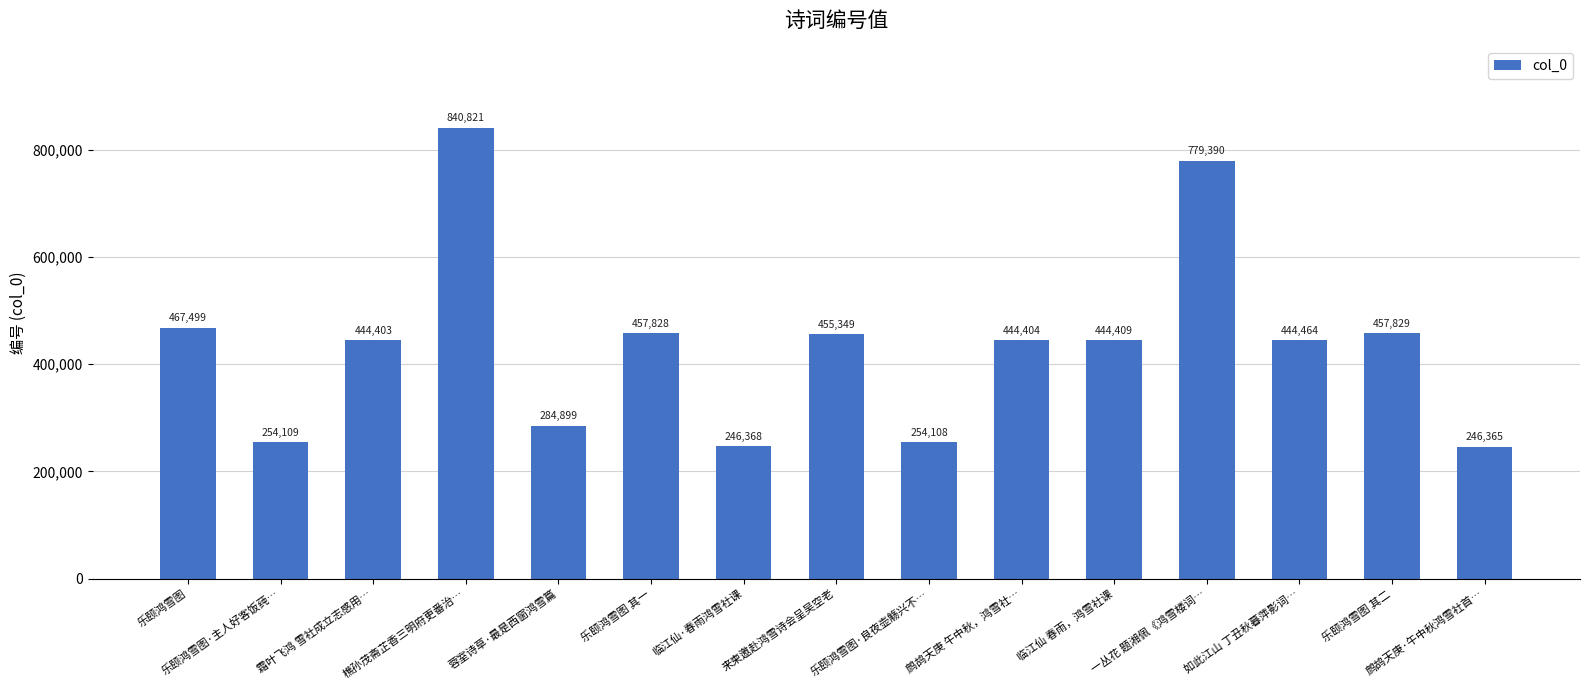

True or false: the data shows 662257 at 乐颐鸿雪图 其二.

False